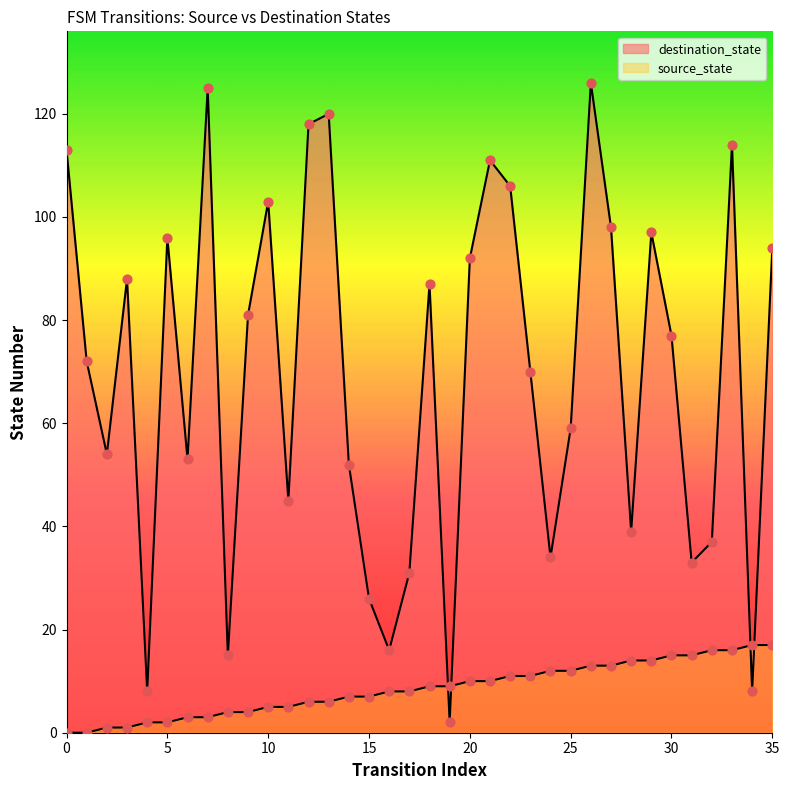

Which series has the largest Y range (max minus min)?

destination_state